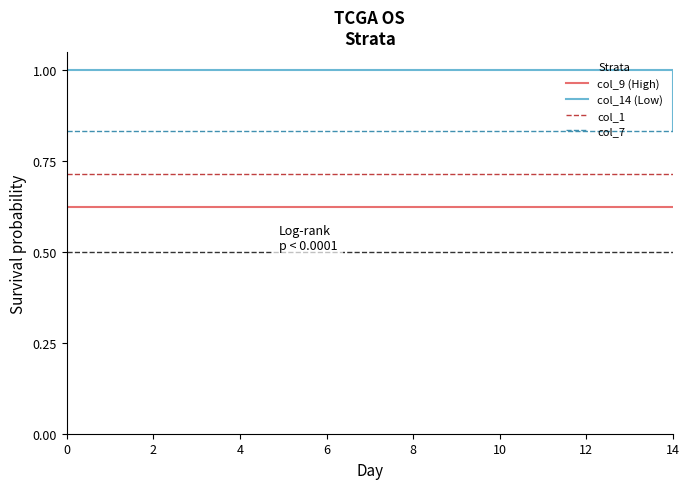

True or false: col_1 and col_9 (High) intersect in this chart.

False